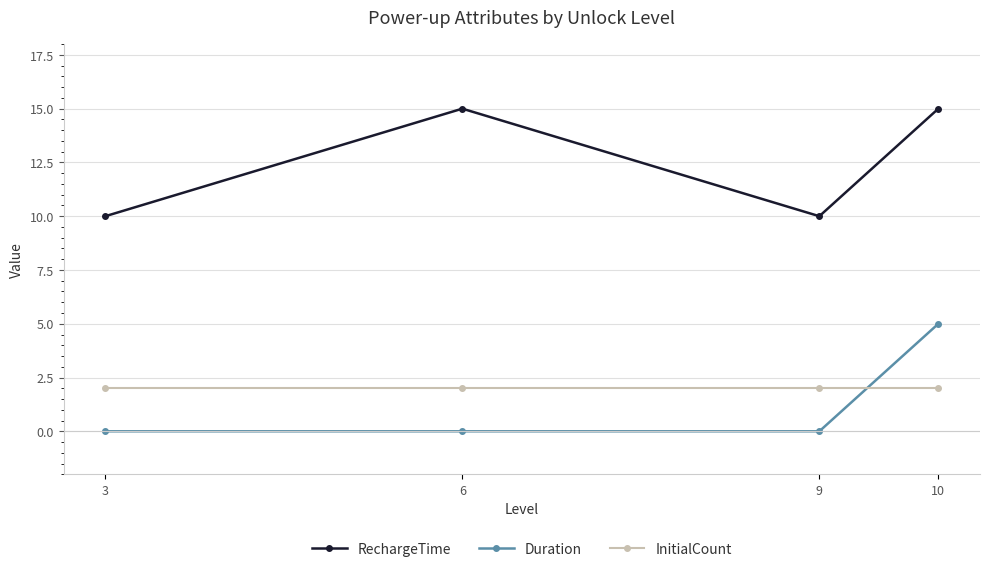

Rank the series at 3 from lowest to highest value.

Duration, InitialCount, RechargeTime